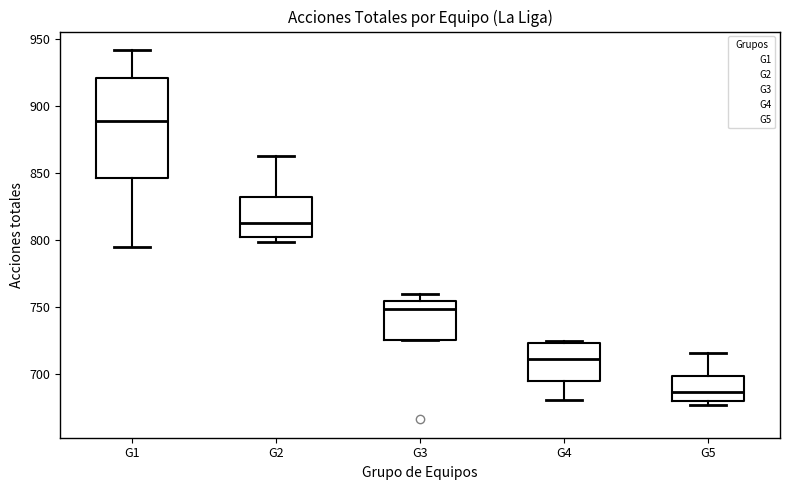

Which box has the highest median line?

G1